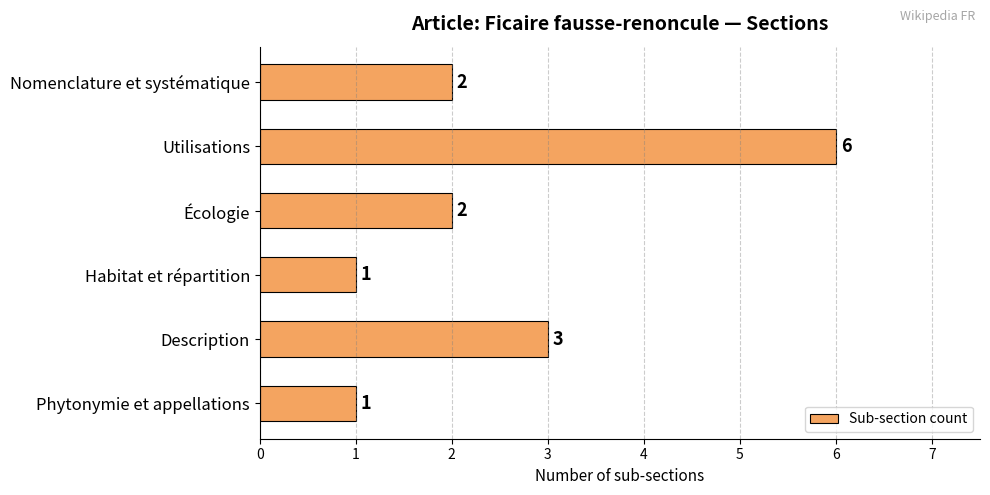

How many series are shown in this chart?

1